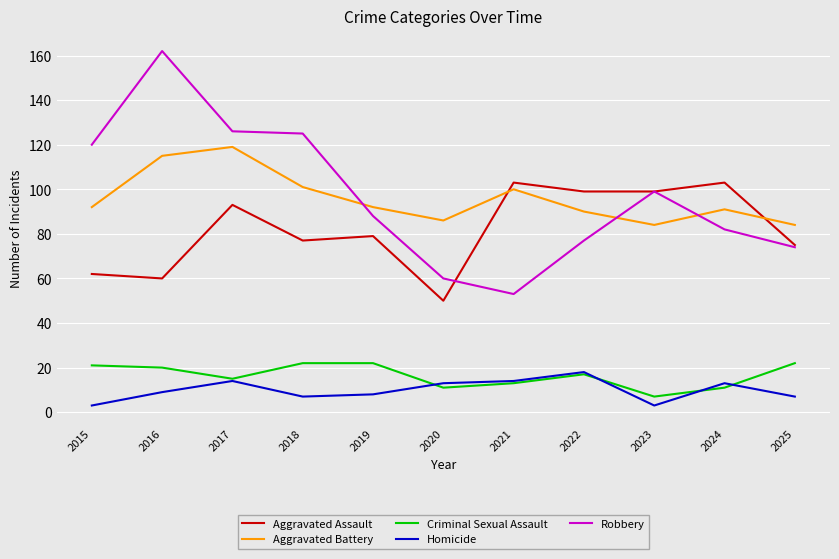

Which category has the lowest value in the Robbery series?

2021